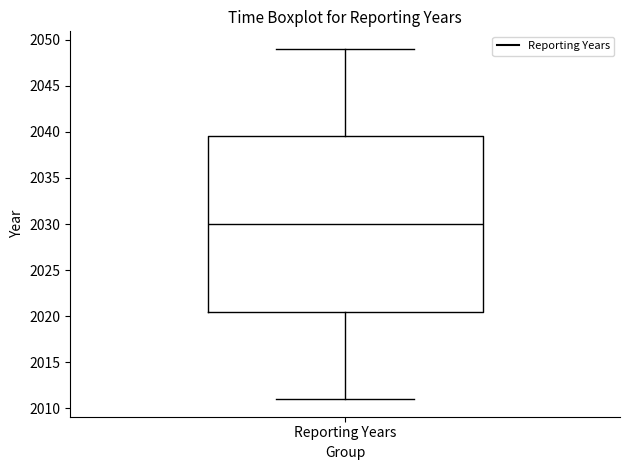

Transcribe this box plot: give where the median line is, the range the box spans, and where the two whiskers end, as read against the y-axis. The values are not printed on the chart, so give them approximately, as read against the axis.

median 2030.0, box 2020.5 to 2039.5, whiskers 2011.0 to 2049.0